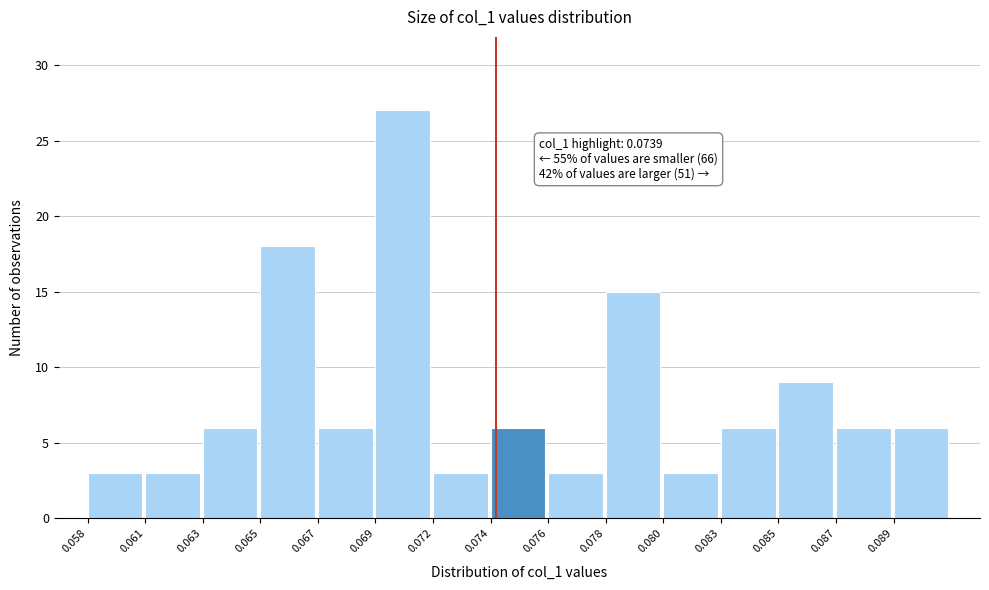

Reading right to left, extract all data points from this chart.

0.089=6	0.087=6	0.085=9	0.083=6	0.080=3	0.078=15	0.076=3	0.074=6	0.072=3	0.069=27	0.067=6	0.065=18	0.063=6	0.061=3	0.058=3